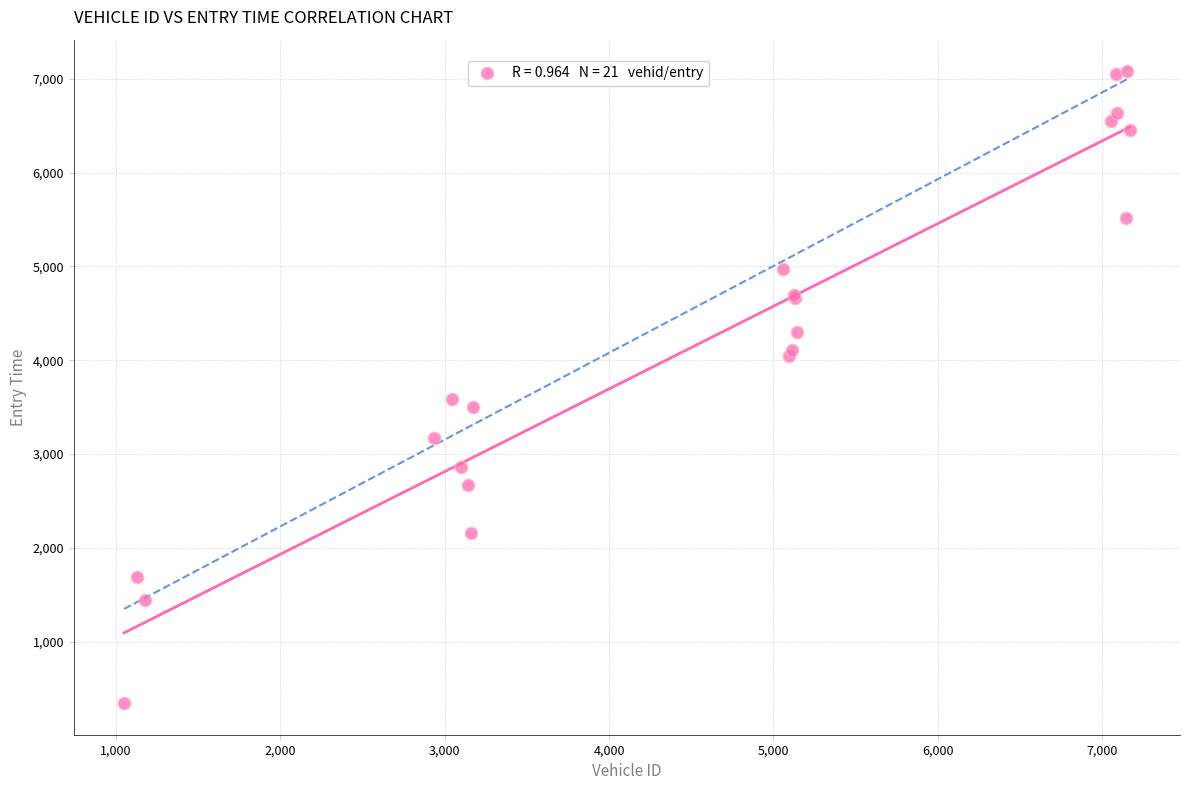

What Y value in the scatter plot is closest to 3713?

3591